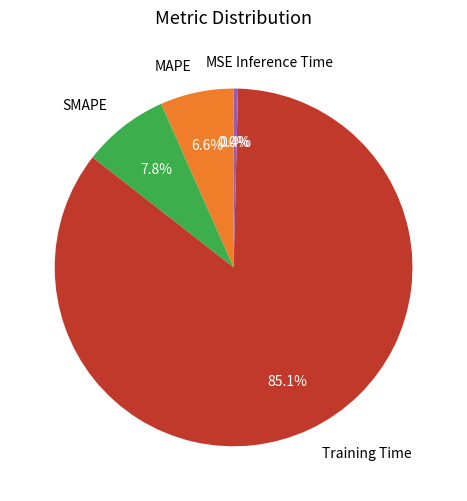

Which has a higher value, Inference Time or SMAPE?

SMAPE